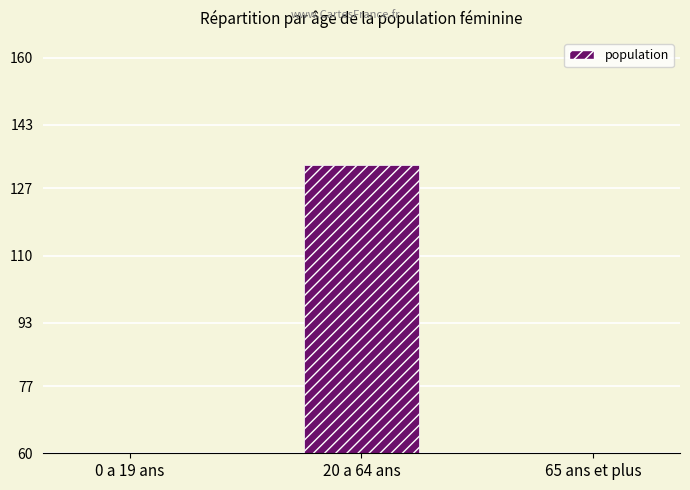

Reading right to left, extract all data points from this chart.

65 ans et plus=10	20 a 64 ans=133	0 a 19 ans=10